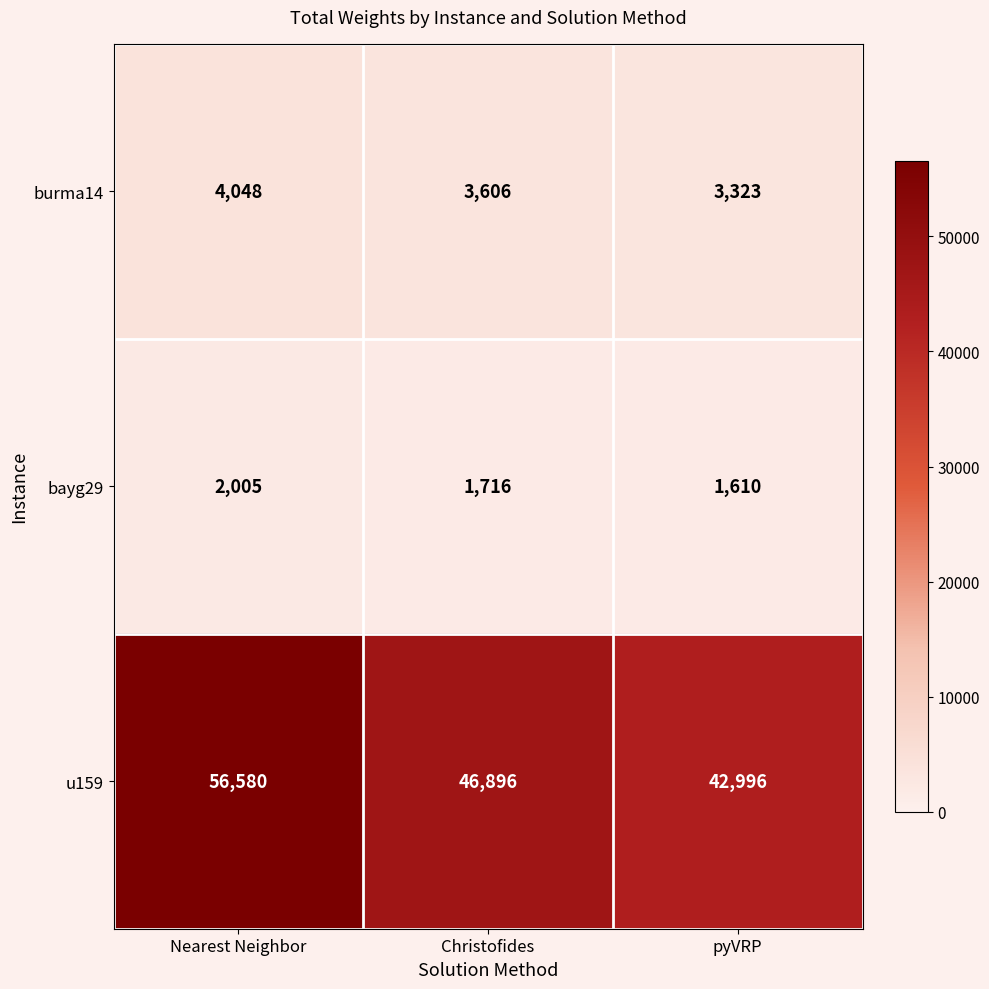

Reading left to right, transcribe all the data shown in this chart.

burma14: Nearest Neighbor=4048	Christofides=3606	pyVRP=3323
bayg29: Nearest Neighbor=2005	Christofides=1716	pyVRP=1610
u159: Nearest Neighbor=56580	Christofides=46896	pyVRP=42996